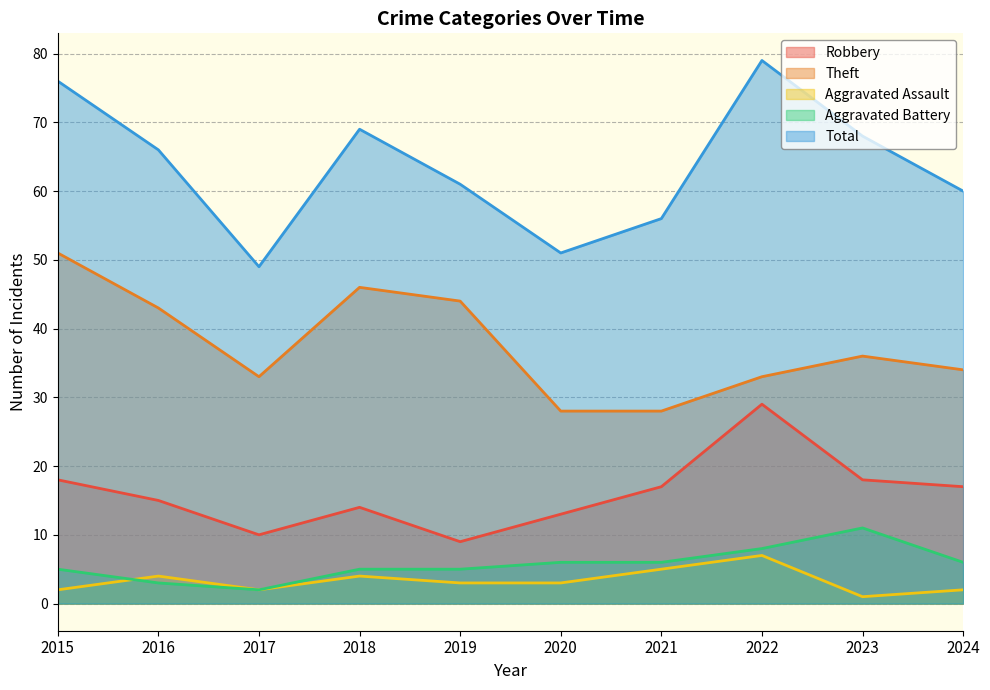

True or false: Total and Aggravated Battery cross at least once.

False